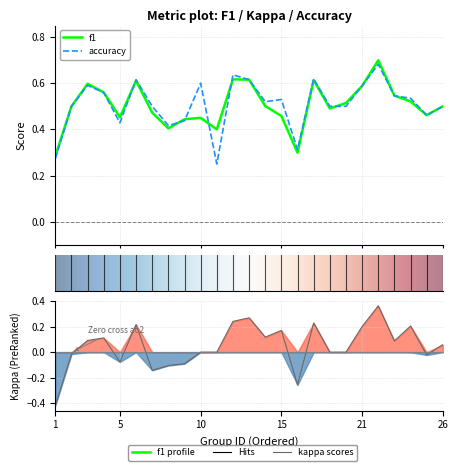

Does the chart display data point markers on the line(s)?

No